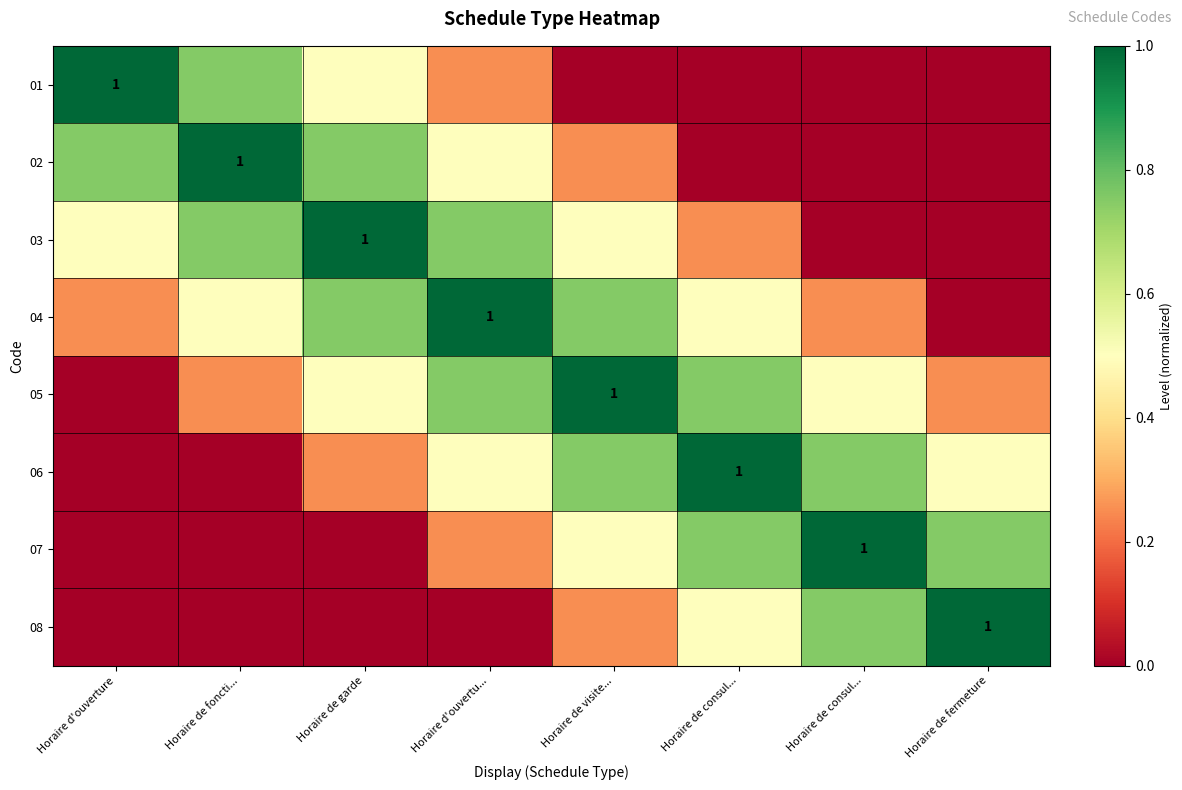

How many values in the 01 series exceed 0?

4